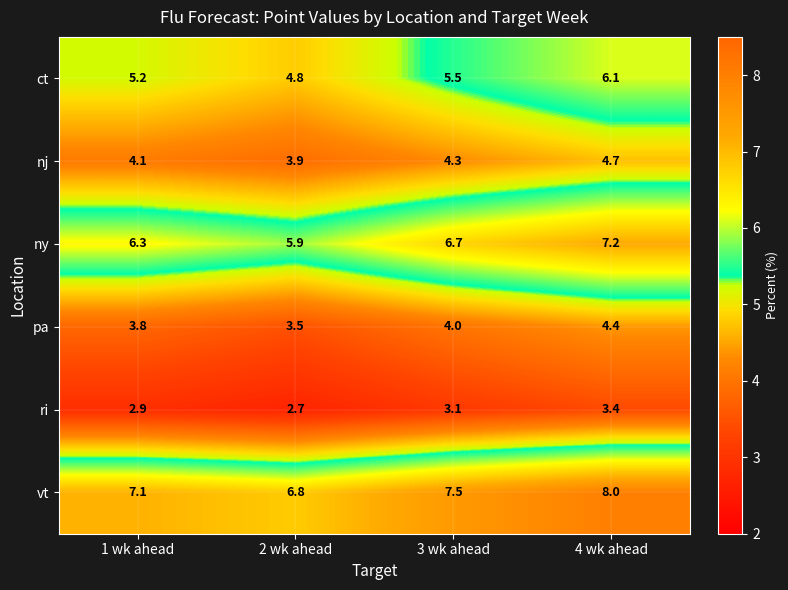

Rank the series at 2 wk ahead from lowest to highest value.

ri, pa, nj, ct, ny, vt